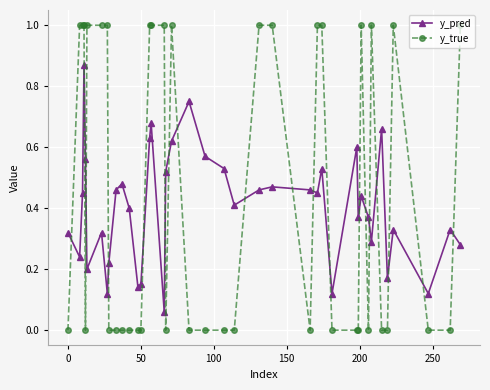

Which series has the largest total across all categories?

y_true